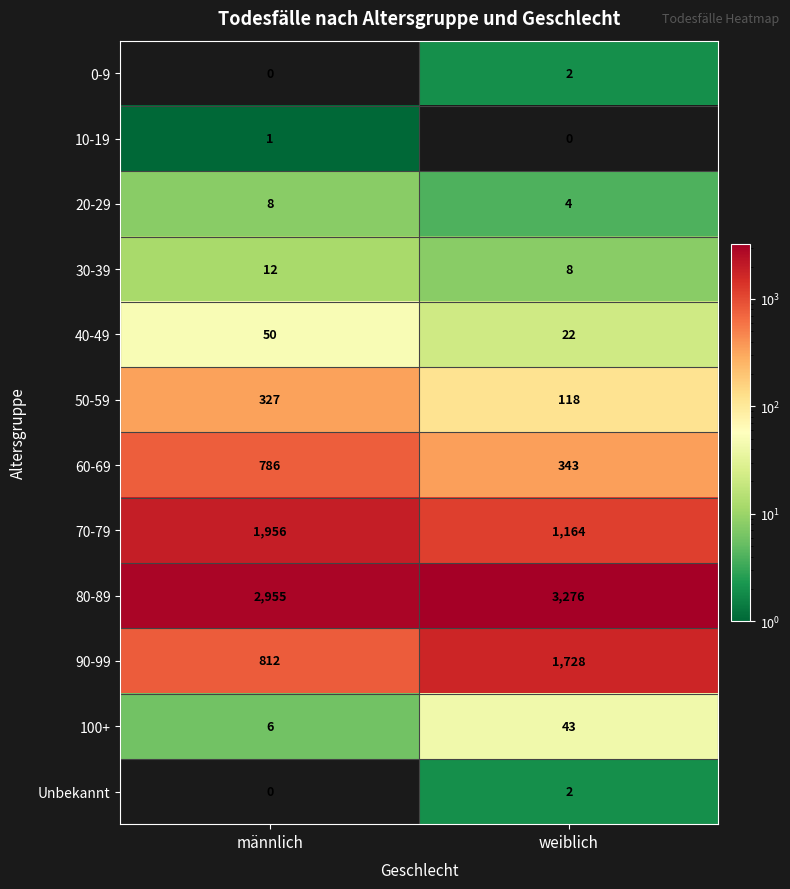

At which label does 70-79 reach its minimum?

weiblich